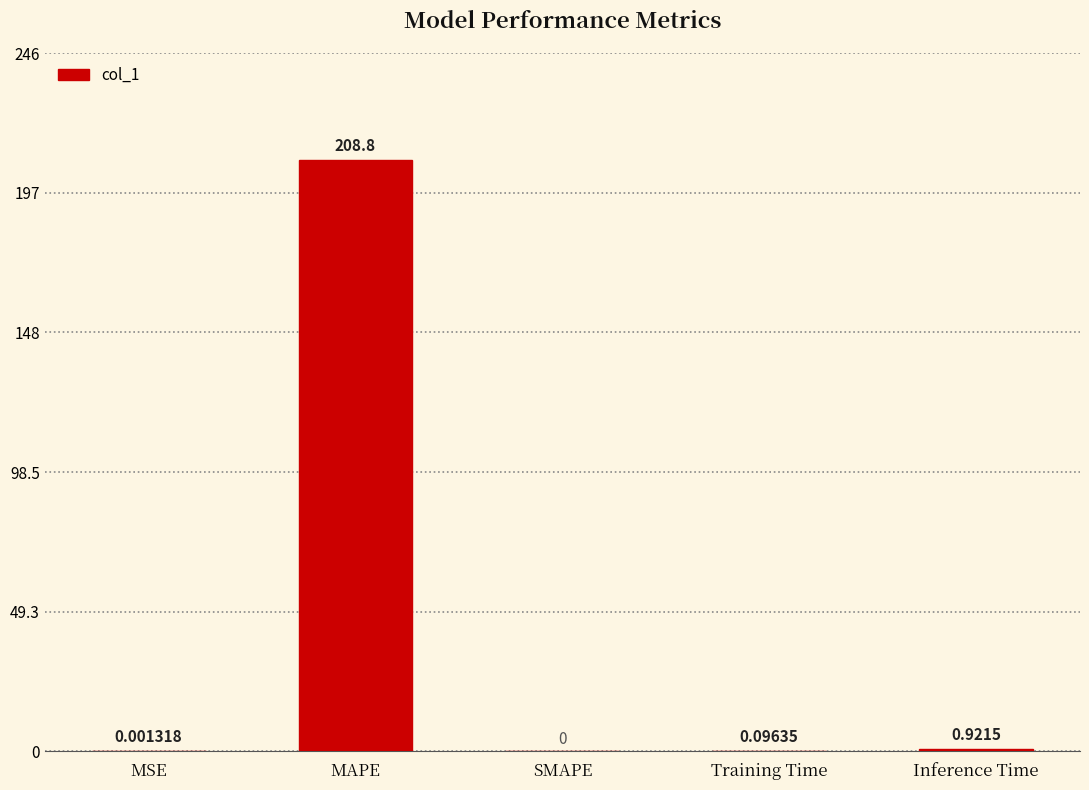

What is the change in value from MSE to Training Time?

+0.1